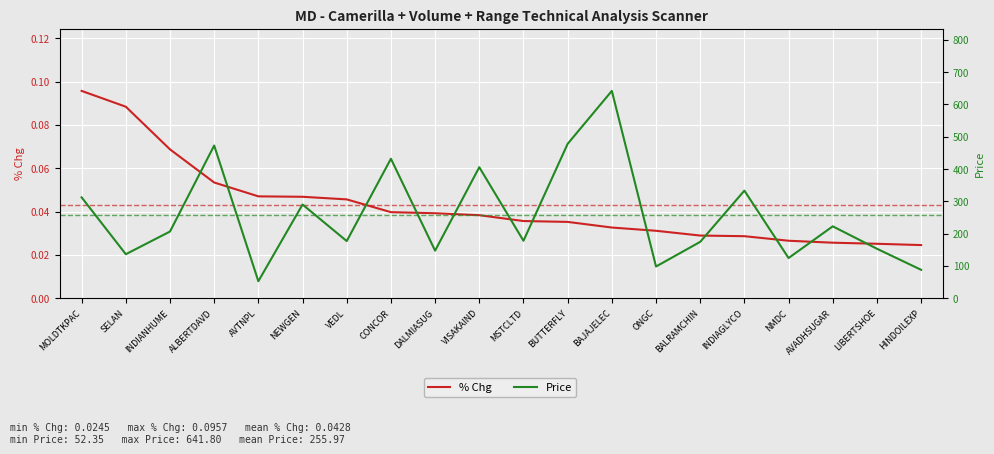

Rank the series by their maximum value, from highest to lowest.

Price, % Chg